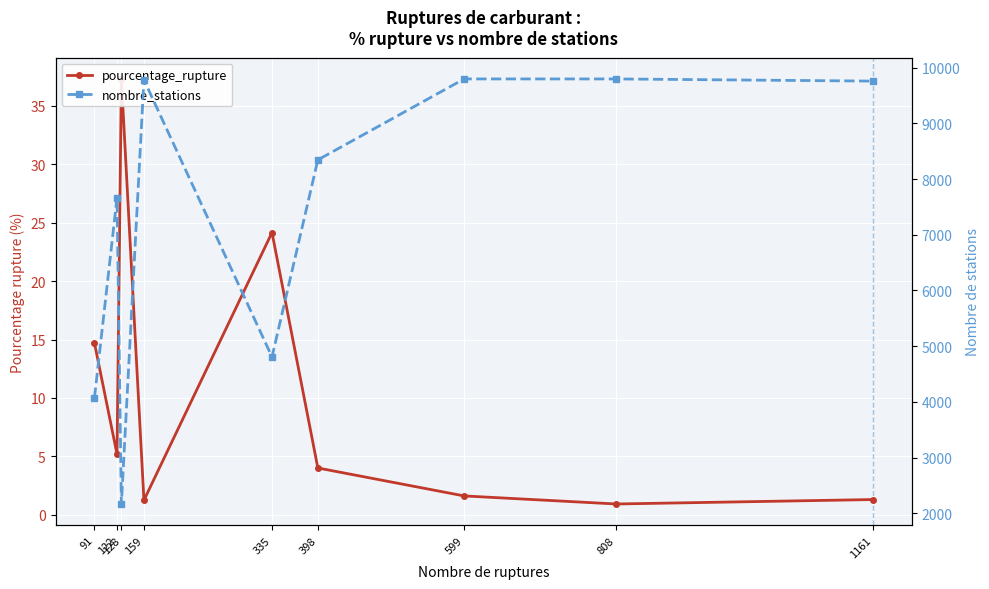

At 599, list the series in order from largest to smallest.

nombre_stations, pourcentage_rupture